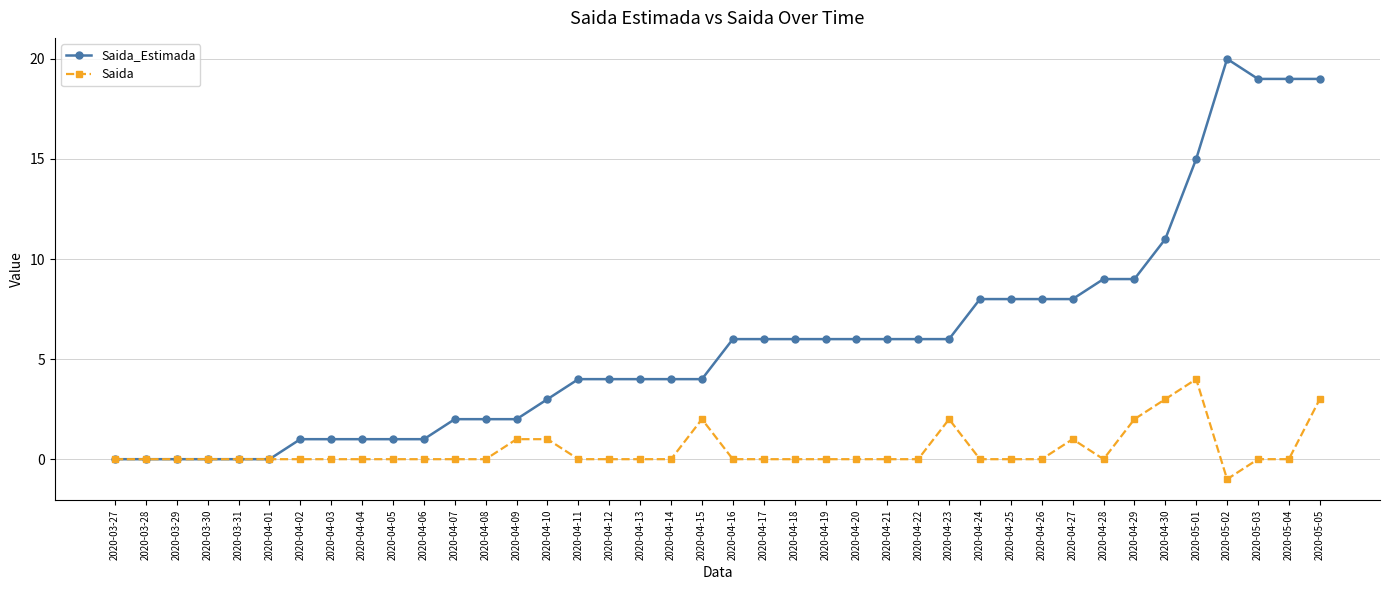

At which label does Saida reach its peak?

2020-05-01